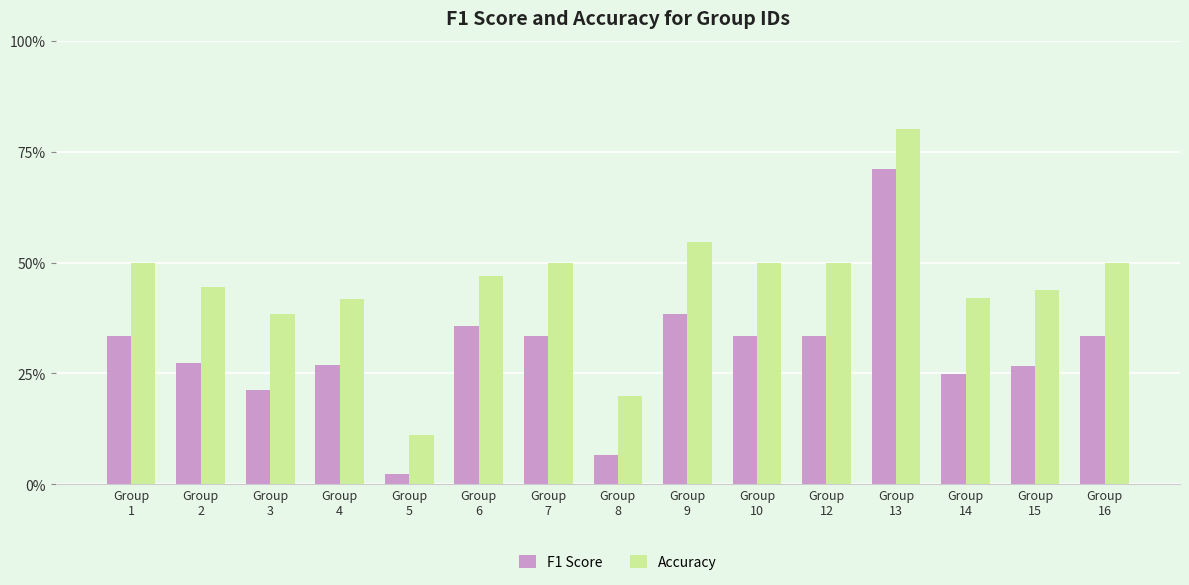

What is the total value across all series at Group
6?

0.8